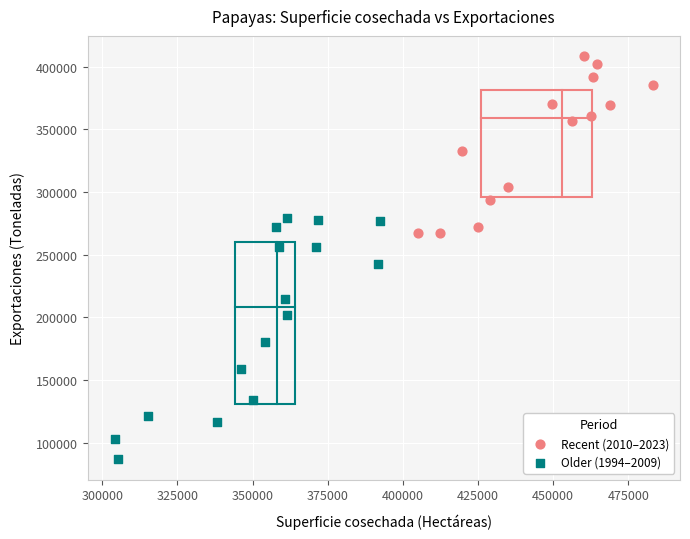

Which series has the largest Y range (max minus min)?

Older (1994–2009)